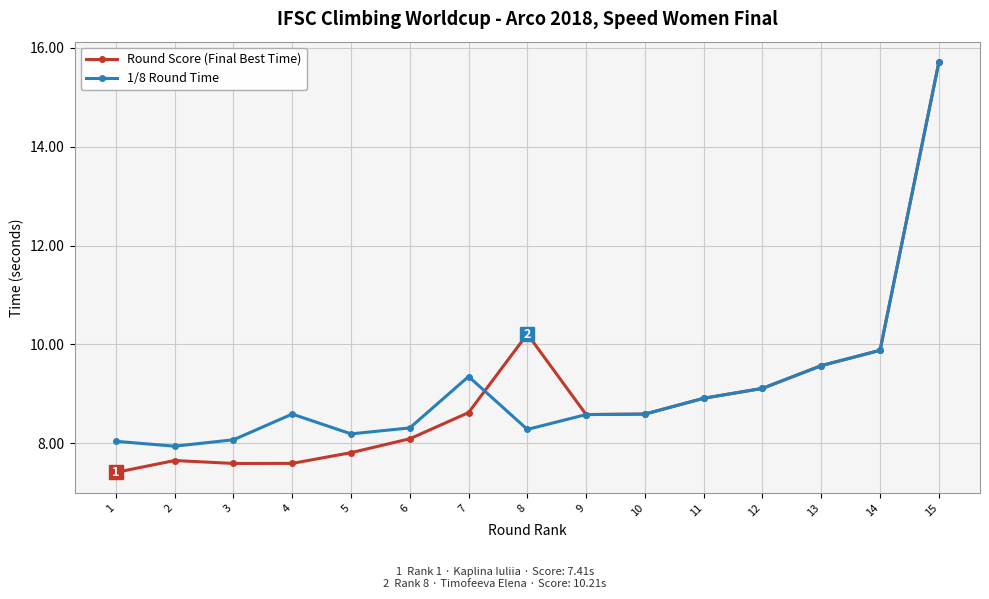

How many values in the 1/8 Round Time series exceed 8?

14